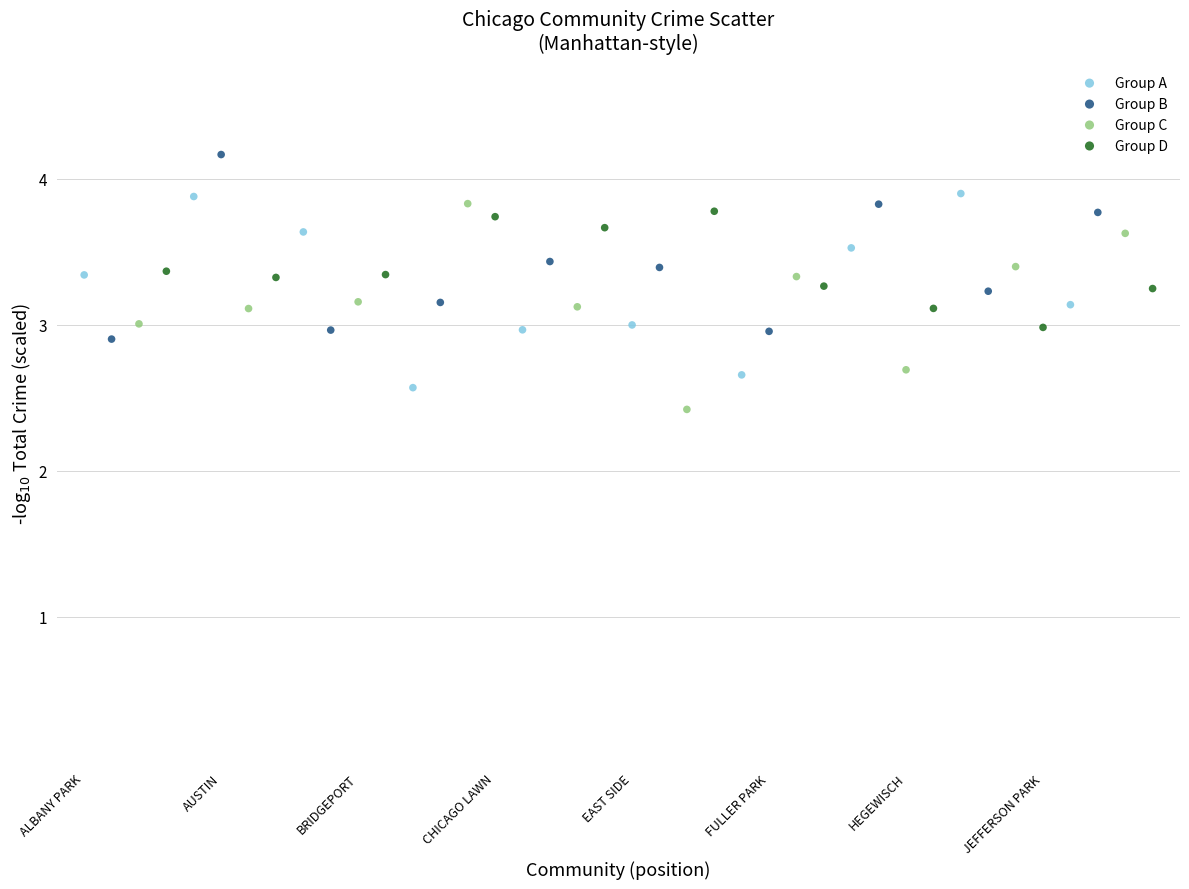

Which series reaches the minimum Y coordinate?

Group C